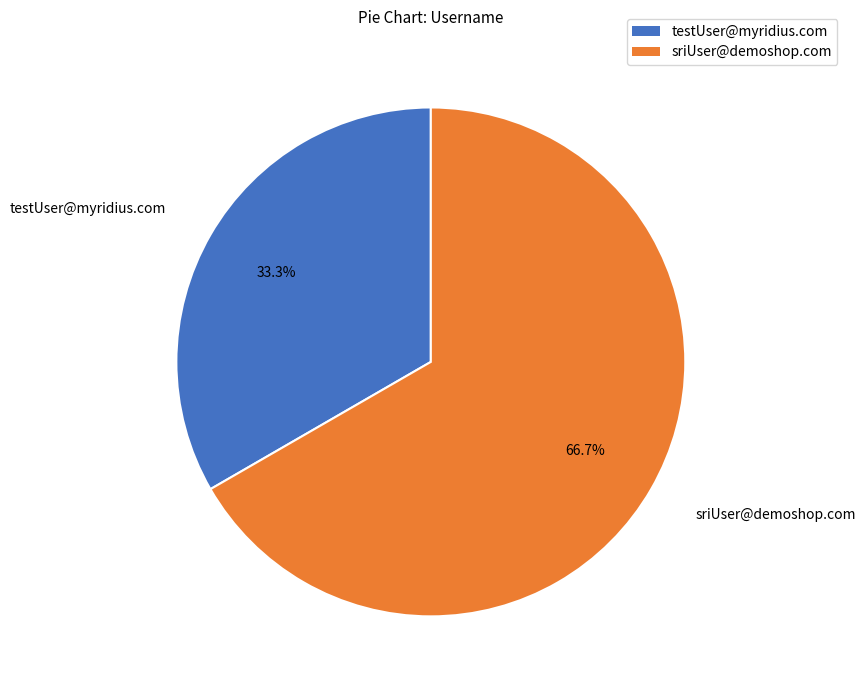

What is the smallest slice in the pie chart?

testUser@myridius.com